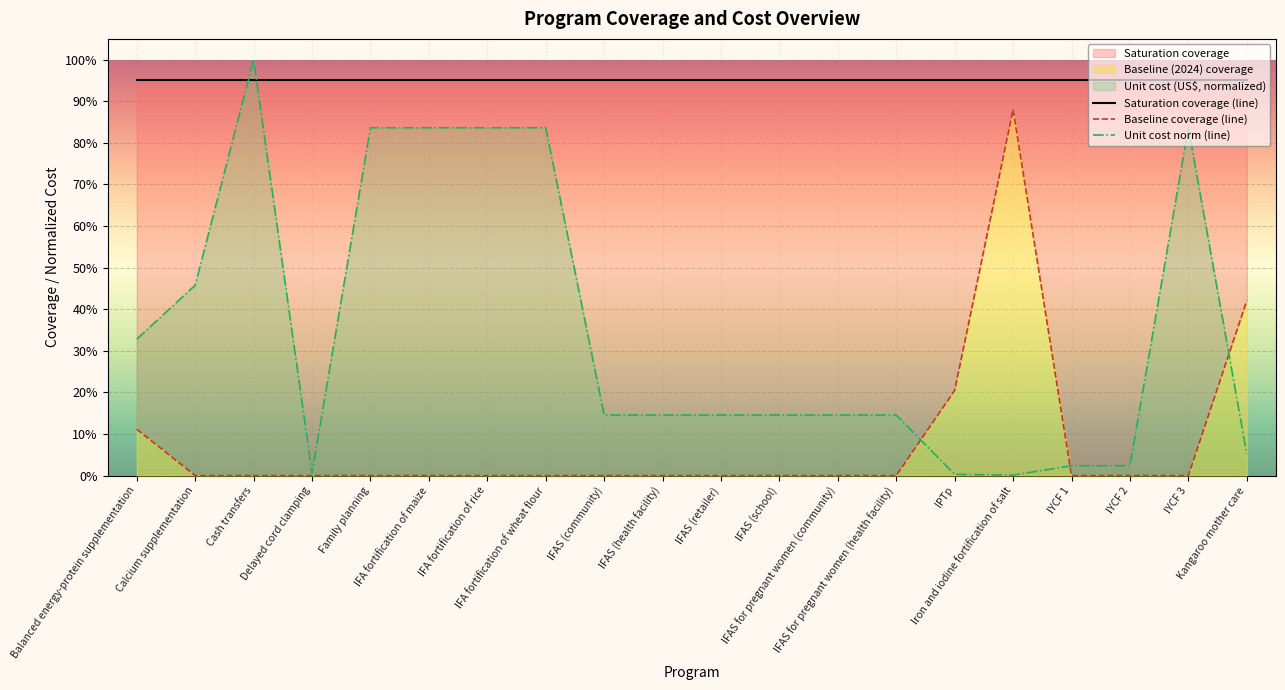

Which series changed the most between Family planning and IYCF 2?

Unit cost norm (line)